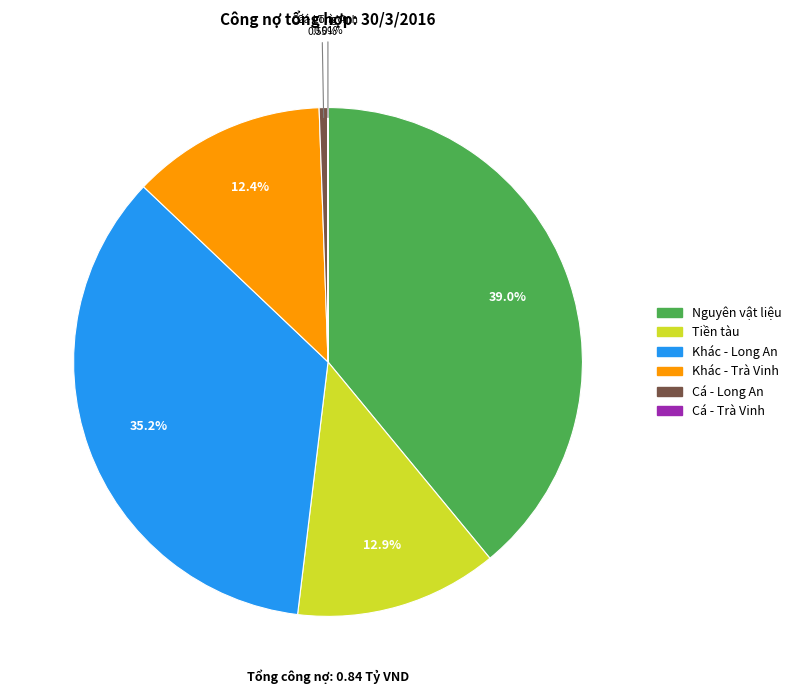

What is the largest slice in the pie chart?

Nguyên vật liệu